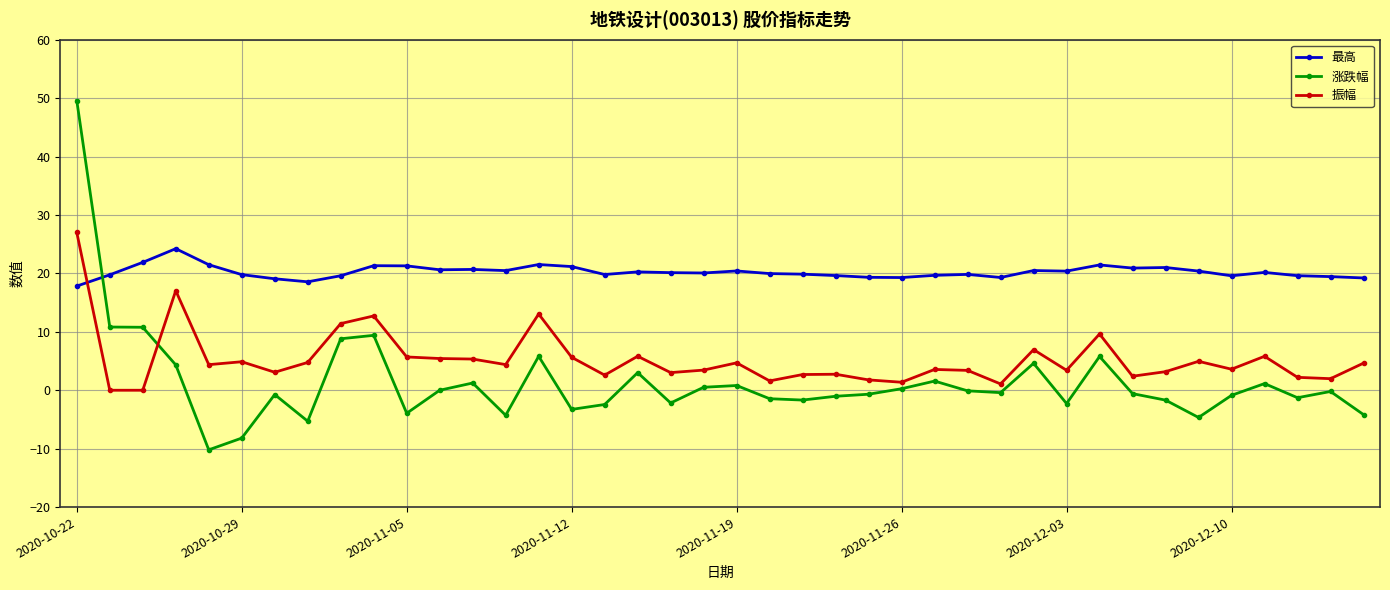

What is the value of the 最高 point at the 22nd from the left?

20.0